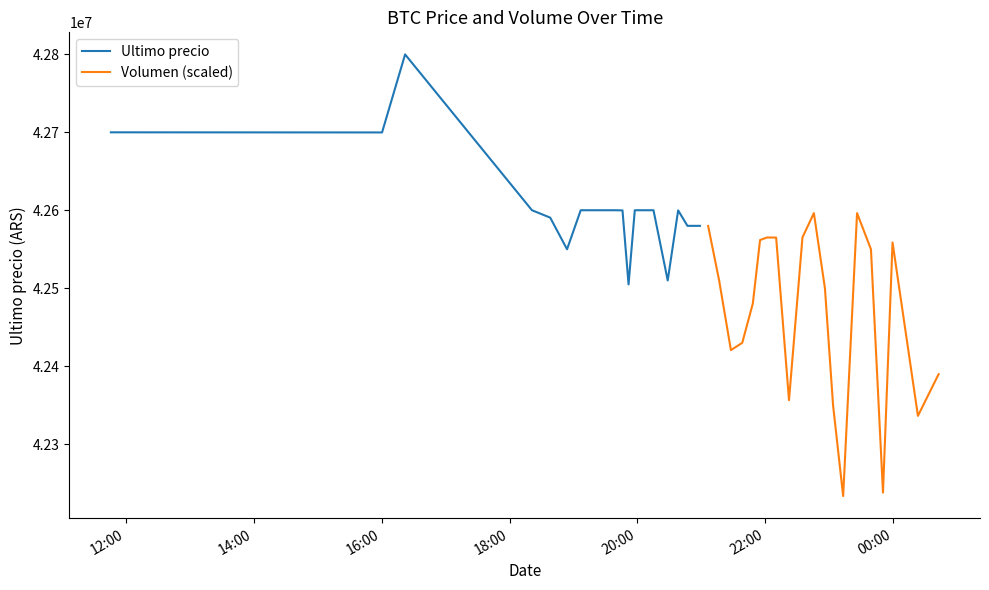

At which category does Ultimo precio reach its first local peak?

16:00